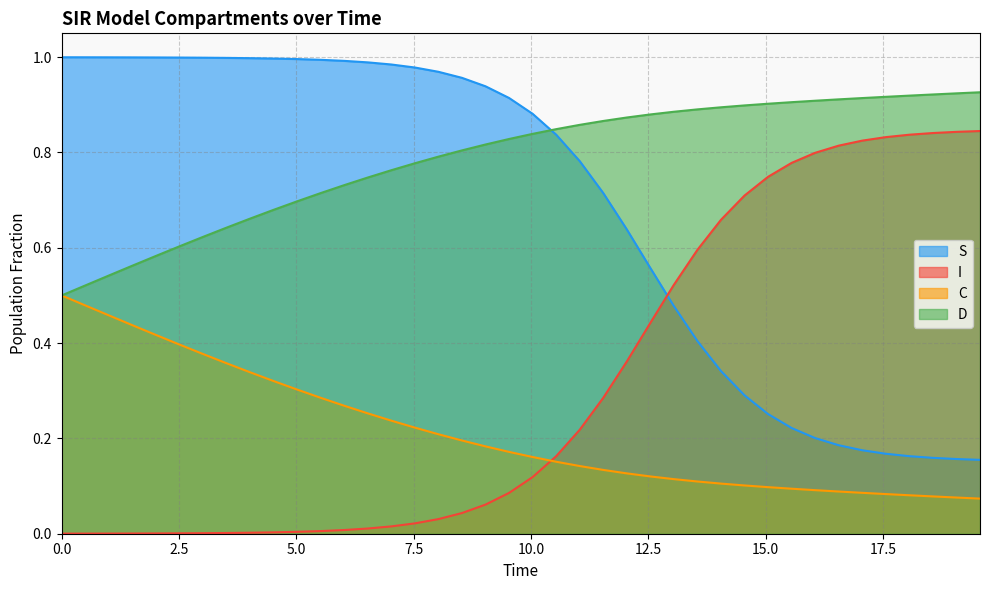

True or false: C and S intersect in this chart.

False